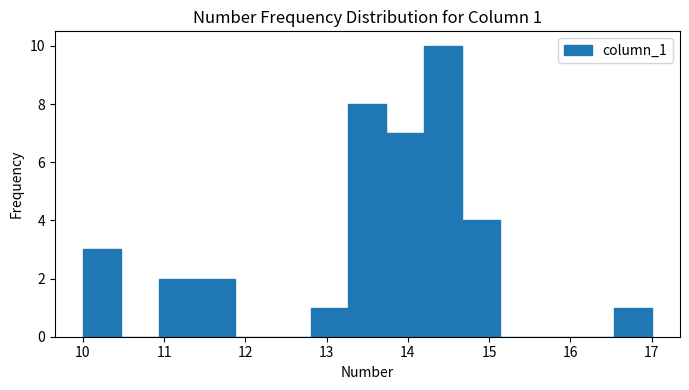

Which range on the x-axis has the tallest bar?

14.2 to 14.7